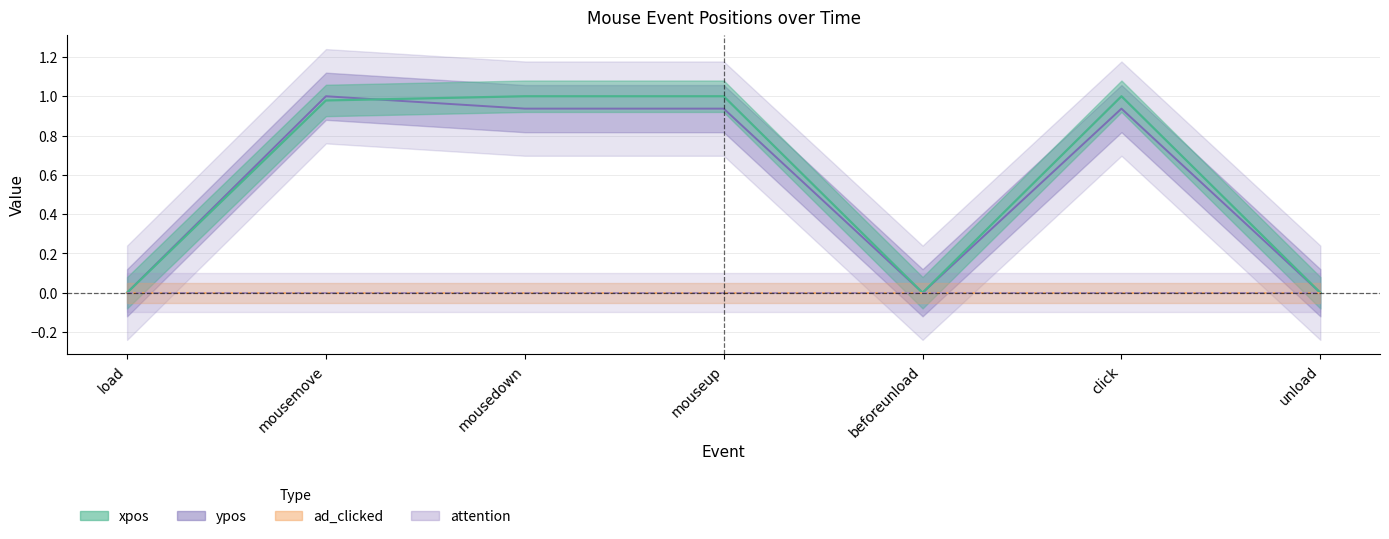

Between mousedown and beforeunload, which series saw the biggest shift?

xpos